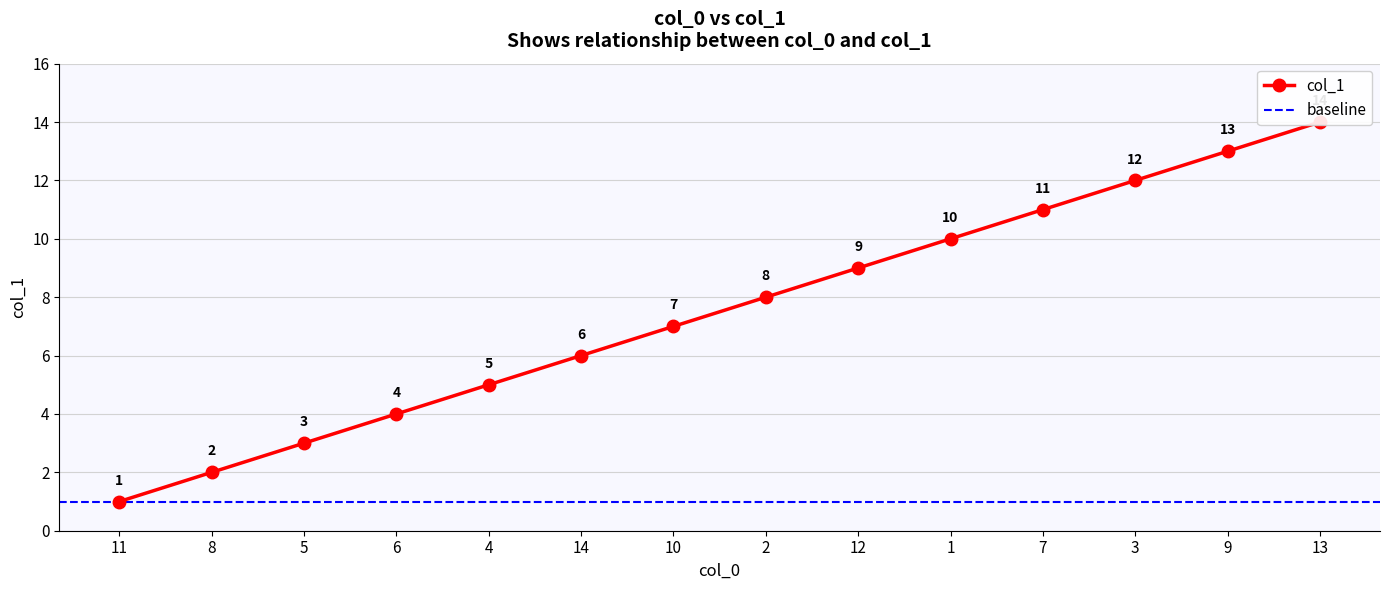

What is the label of the 5th point from the left?

4